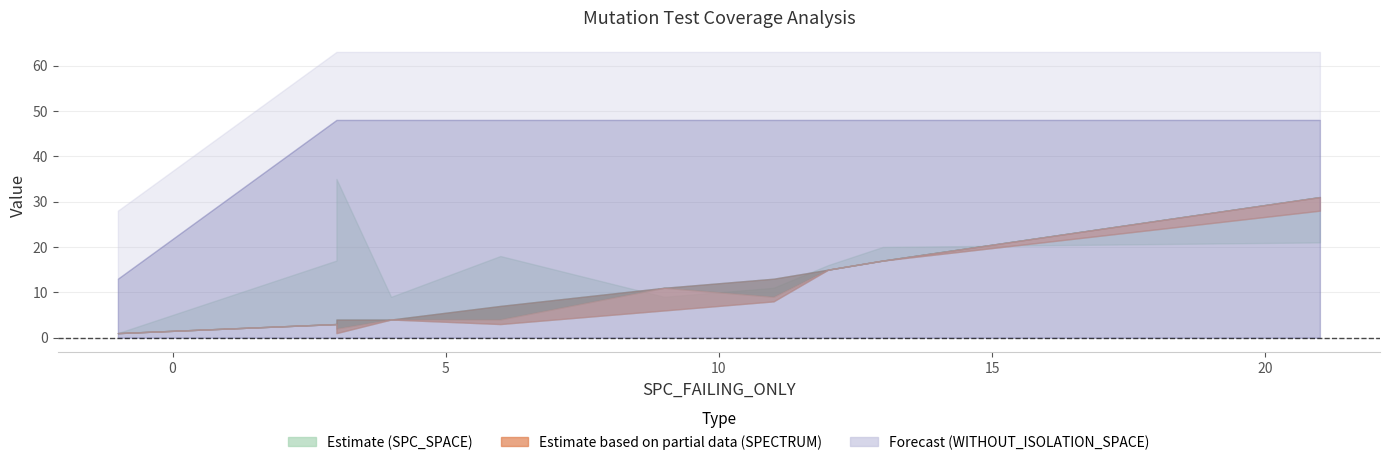

What is the spread (max minus min) of values at 11?

55